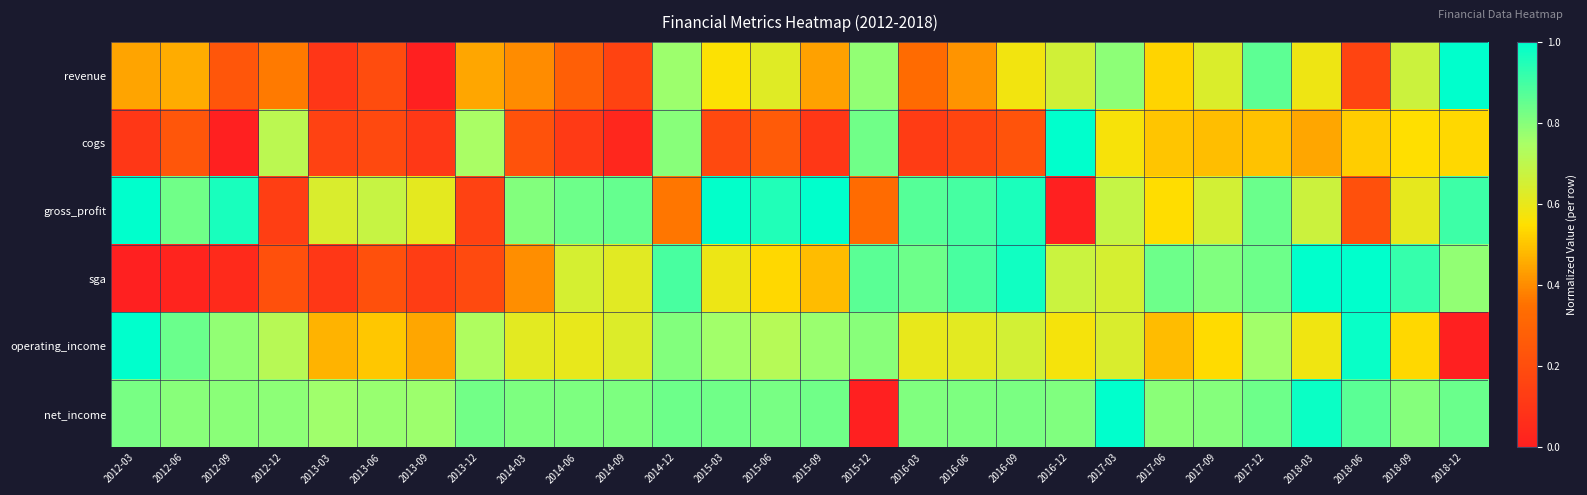

Reading right to left, list all the values displayed in this chart.

revenue: 2018-12=1.0	2018-09=0.7	2018-06=0.2	2018-03=0.6	2017-12=0.9	2017-09=0.6	2017-06=0.5	2017-03=0.8	2016-12=0.7	2016-09=0.6	2016-06=0.4	2016-03=0.3	2015-12=0.8	2015-09=0.4	2015-06=0.6	2015-03=0.6	2014-12=0.8	2014-09=0.2	2014-06=0.3	2014-03=0.4	2013-12=0.4	2013-09=0.0	2013-06=0.2	2013-03=0.1	2012-12=0.4	2012-09=0.2	2012-06=0.5	2012-03=0.4
cogs: 2018-12=0.5	2018-09=0.5	2018-06=0.5	2018-03=0.4	2017-12=0.5	2017-09=0.5	2017-06=0.5	2017-03=0.6	2016-12=1.0	2016-09=0.2	2016-06=0.2	2016-03=0.1	2015-12=0.8	2015-09=0.1	2015-06=0.3	2015-03=0.2	2014-12=0.8	2014-09=0.0	2014-06=0.1	2014-03=0.2	2013-12=0.7	2013-09=0.1	2013-06=0.2	2013-03=0.2	2012-12=0.7	2012-09=0.0	2012-06=0.2	2012-03=0.1
gross_profit: 2018-12=0.9	2018-09=0.6	2018-06=0.2	2018-03=0.7	2017-12=0.8	2017-09=0.7	2017-06=0.5	2017-03=0.7	2016-12=0.0	2016-09=1.0	2016-06=0.9	2016-03=0.9	2015-12=0.3	2015-09=1.0	2015-06=0.9	2015-03=1.0	2014-12=0.4	2014-09=0.8	2014-06=0.8	2014-03=0.8	2013-12=0.1	2013-09=0.6	2013-06=0.7	2013-03=0.6	2012-12=0.1	2012-09=1.0	2012-06=0.8	2012-03=1.0
sga: 2018-12=0.8	2018-09=0.9	2018-06=1.0	2018-03=1.0	2017-12=0.8	2017-09=0.8	2017-06=0.8	2017-03=0.6	2016-12=0.7	2016-09=1.0	2016-06=0.9	2016-03=0.8	2015-12=0.9	2015-09=0.5	2015-06=0.5	2015-03=0.6	2014-12=0.9	2014-09=0.6	2014-06=0.6	2014-03=0.4	2013-12=0.2	2013-09=0.1	2013-06=0.2	2013-03=0.1	2012-12=0.2	2012-09=0.1	2012-06=0.0	2012-03=0.0
operating_income: 2018-12=0.0	2018-09=0.5	2018-06=1.0	2018-03=0.6	2017-12=0.8	2017-09=0.5	2017-06=0.5	2017-03=0.6	2016-12=0.6	2016-09=0.7	2016-06=0.6	2016-03=0.6	2015-12=0.8	2015-09=0.8	2015-06=0.7	2015-03=0.8	2014-12=0.8	2014-09=0.6	2014-06=0.6	2014-03=0.6	2013-12=0.7	2013-09=0.4	2013-06=0.5	2013-03=0.5	2012-12=0.7	2012-09=0.8	2012-06=0.8	2012-03=1.0
net_income: 2018-12=0.8	2018-09=0.8	2018-06=0.9	2018-03=1.0	2017-12=0.8	2017-09=0.8	2017-06=0.8	2017-03=1.0	2016-12=0.8	2016-09=0.8	2016-06=0.8	2016-03=0.8	2015-12=0.0	2015-09=0.8	2015-06=0.8	2015-03=0.8	2014-12=0.8	2014-09=0.8	2014-06=0.8	2014-03=0.8	2013-12=0.8	2013-09=0.8	2013-06=0.8	2013-03=0.8	2012-12=0.8	2012-09=0.8	2012-06=0.8	2012-03=0.8